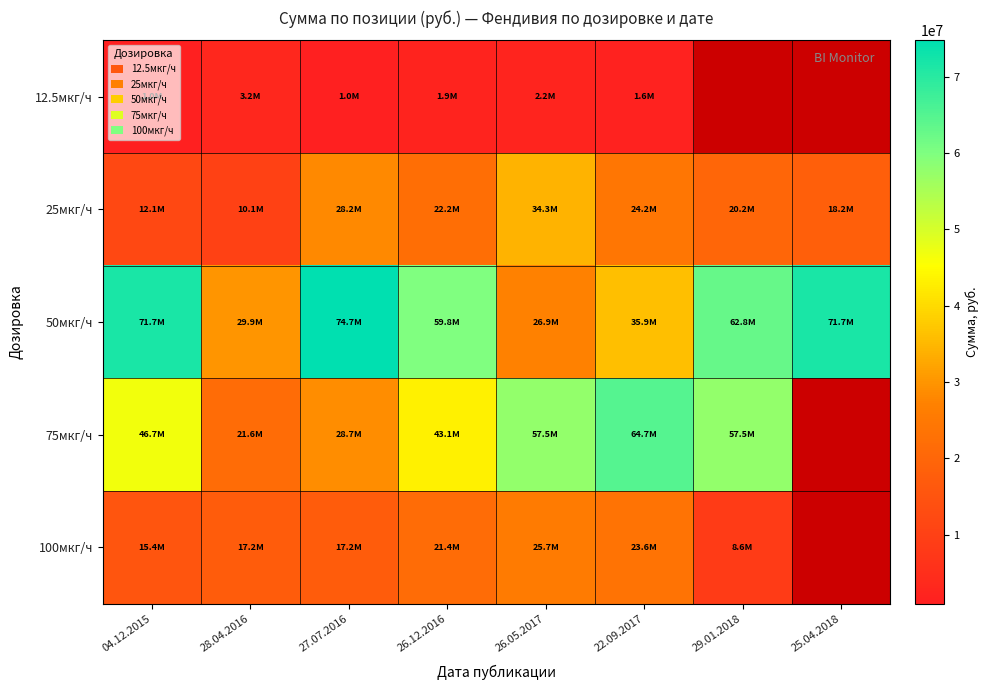

At which category does the chart reach its minimum across all series?

04.12.2015